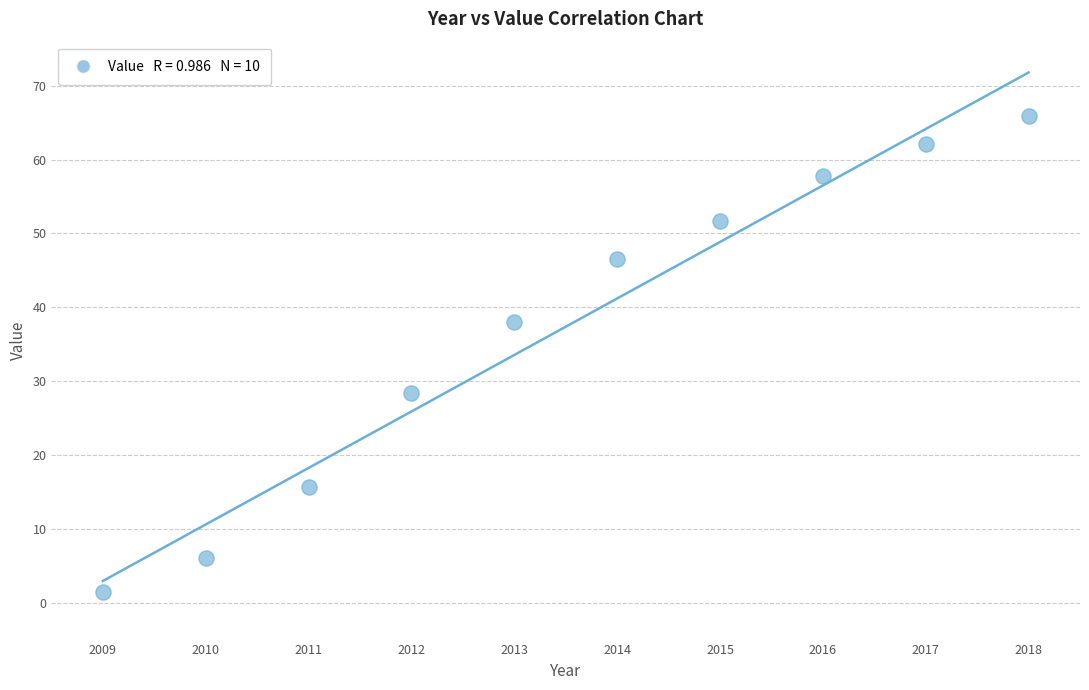

What is the range of Y values (max minus min)?

64.6